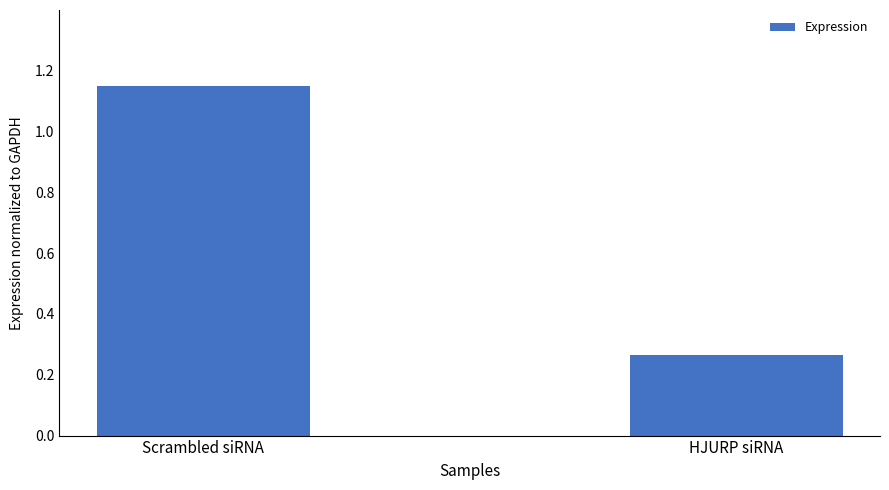

What position from the right is HJURP siRNA?

1